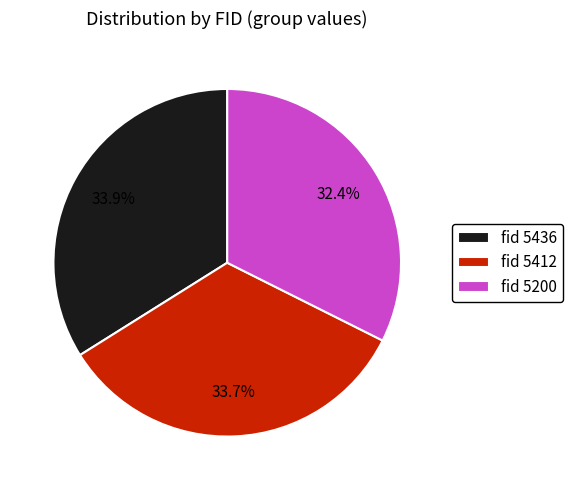

How many segments does this pie chart have?

3